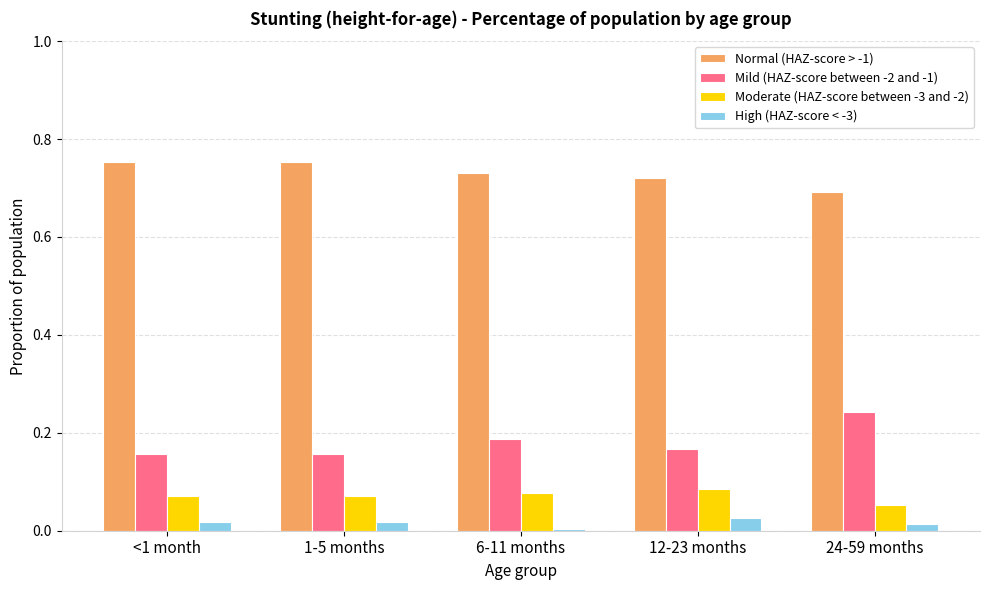

What is the sum of all Moderate (HAZ-score between -3 and -2) values?

0.4